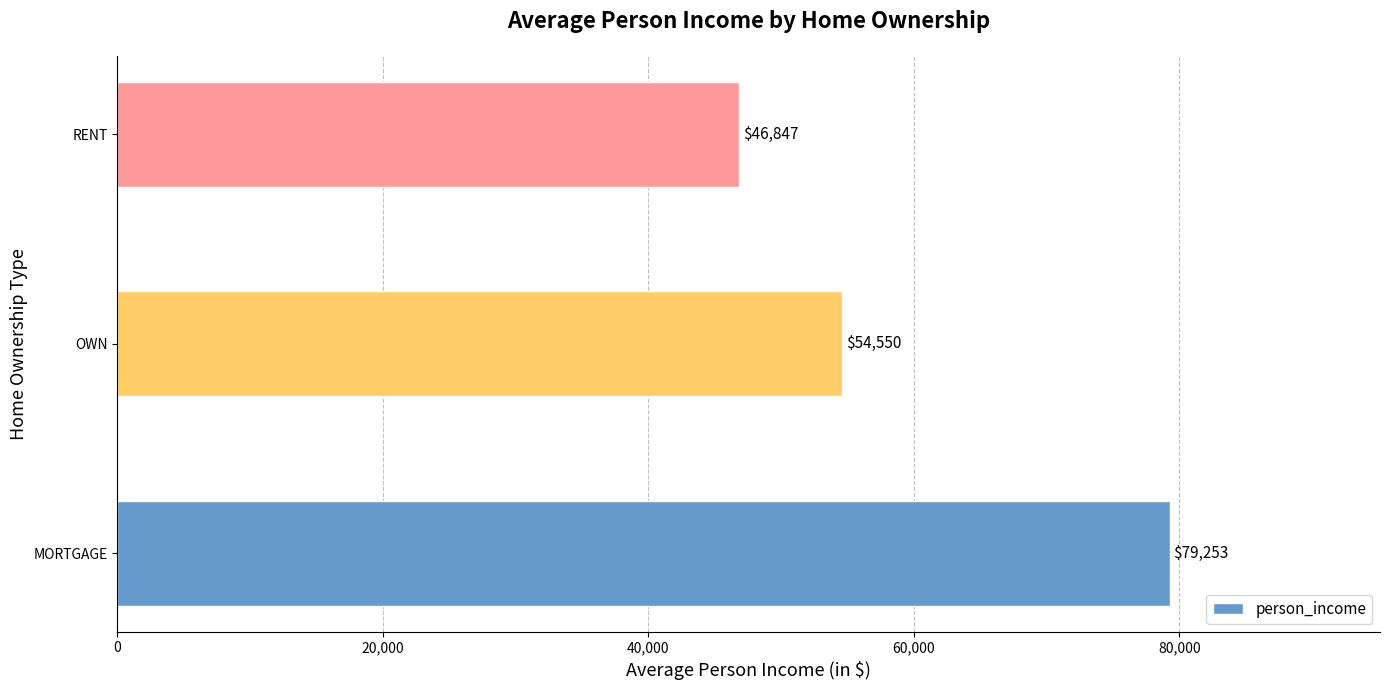

At which label is the value closest to 63049?

OWN